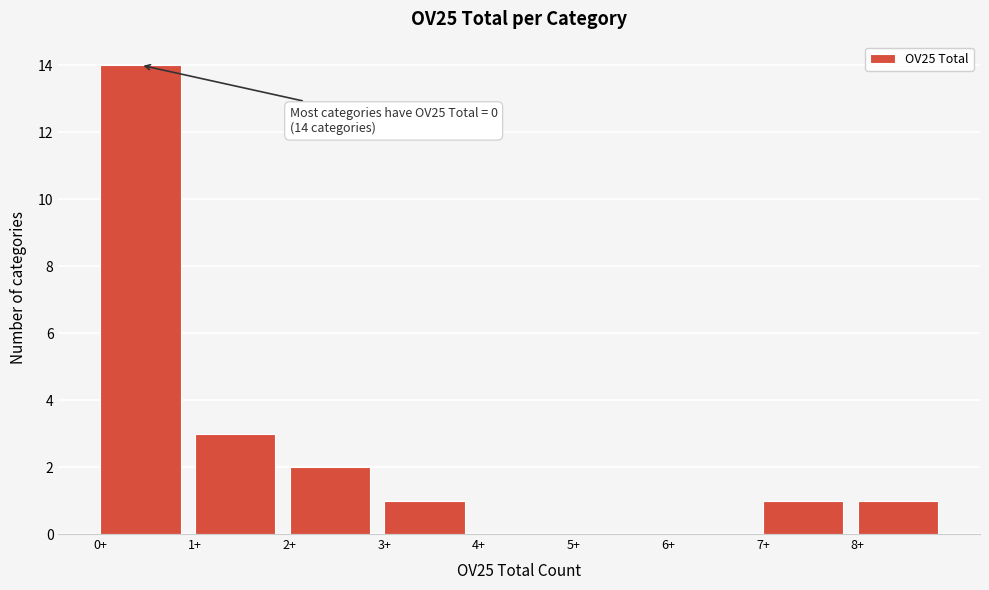

Over which range of the x-axis is the bar tallest?

0 to 1